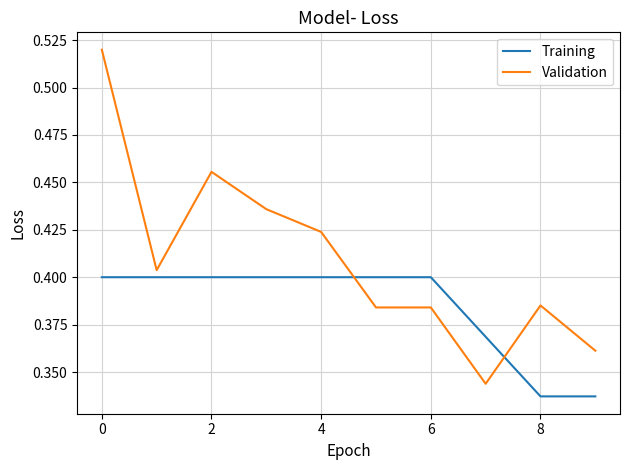

Which series has the largest range (max minus min)?

Validation